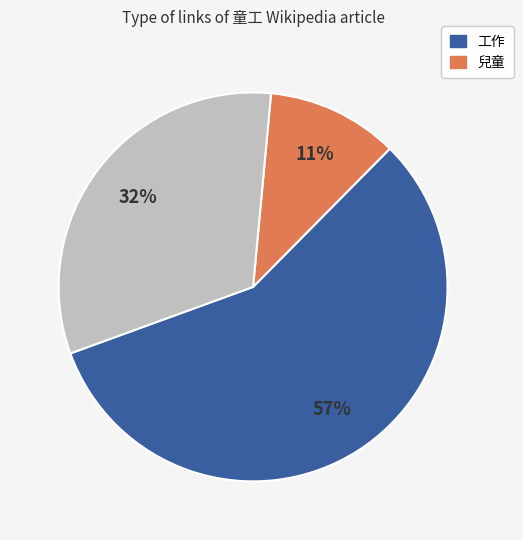

To the nearest percent, what is the difference between the largest and smallest slice percentages?

46%